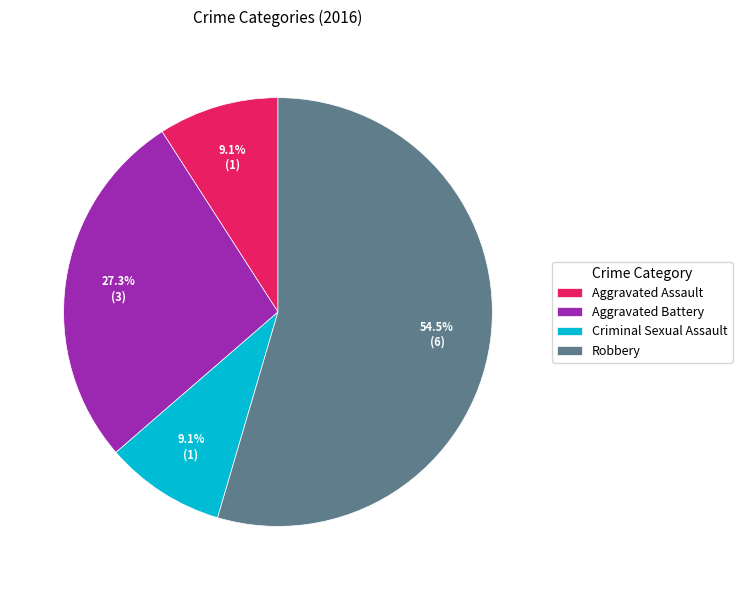

Does any single category account for the majority?

Yes